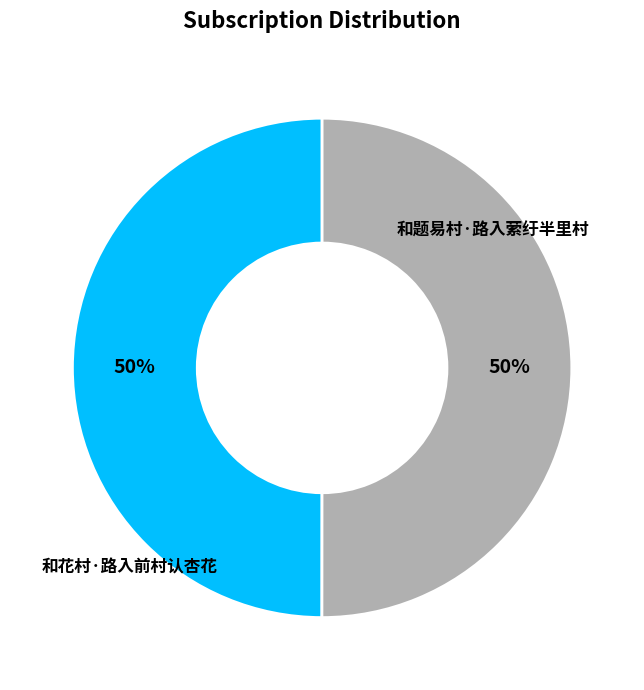

What percentage is the 和题易村·路入萦纡半里村 slice, to the nearest percent?

50%